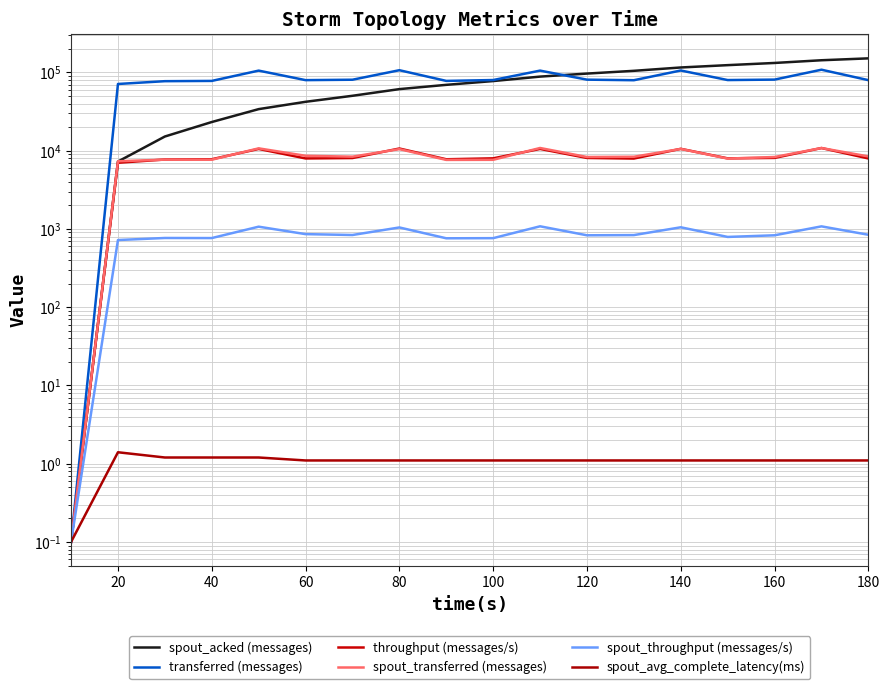

What is the value of the spout_acked (messages) point at the 10th from the left?

77520.0